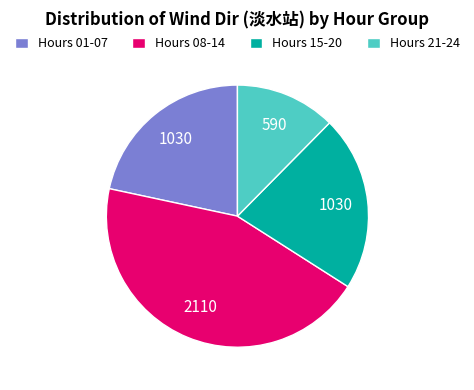

Between Hours 08-14 and Hours 01-07, which is larger?

Hours 08-14